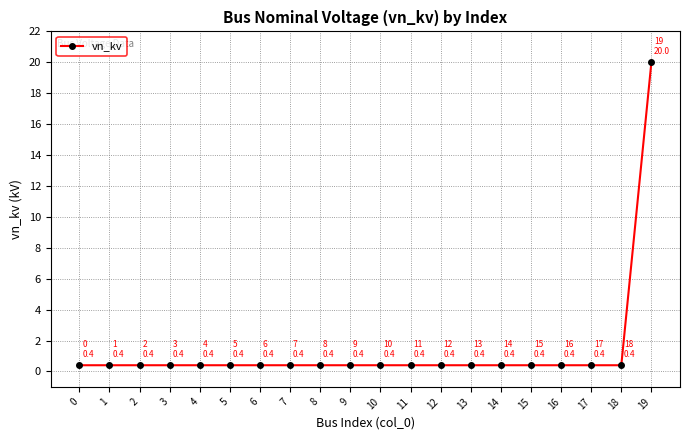

What is the smallest value displayed?

0.4